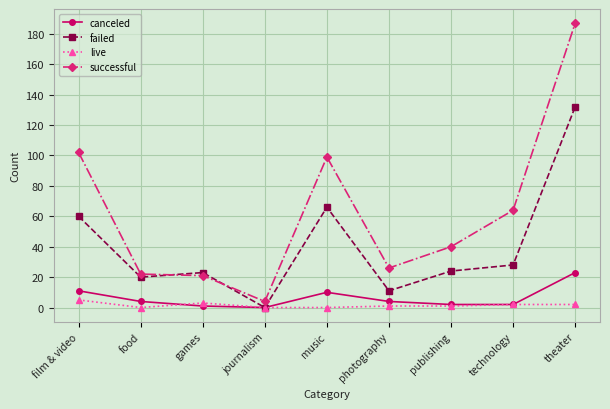

Reading left to right, list all the values displayed in this chart.

canceled: film & video=11	food=4	games=1	journalism=0	music=10	photography=4	publishing=2	technology=2	theater=23
failed: film & video=60	food=20	games=23	journalism=0	music=66	photography=11	publishing=24	technology=28	theater=132
live: film & video=5	food=0	games=3	journalism=0	music=0	photography=1	publishing=1	technology=2	theater=2
successful: film & video=102	food=22	games=21	journalism=4	music=99	photography=26	publishing=40	technology=64	theater=187